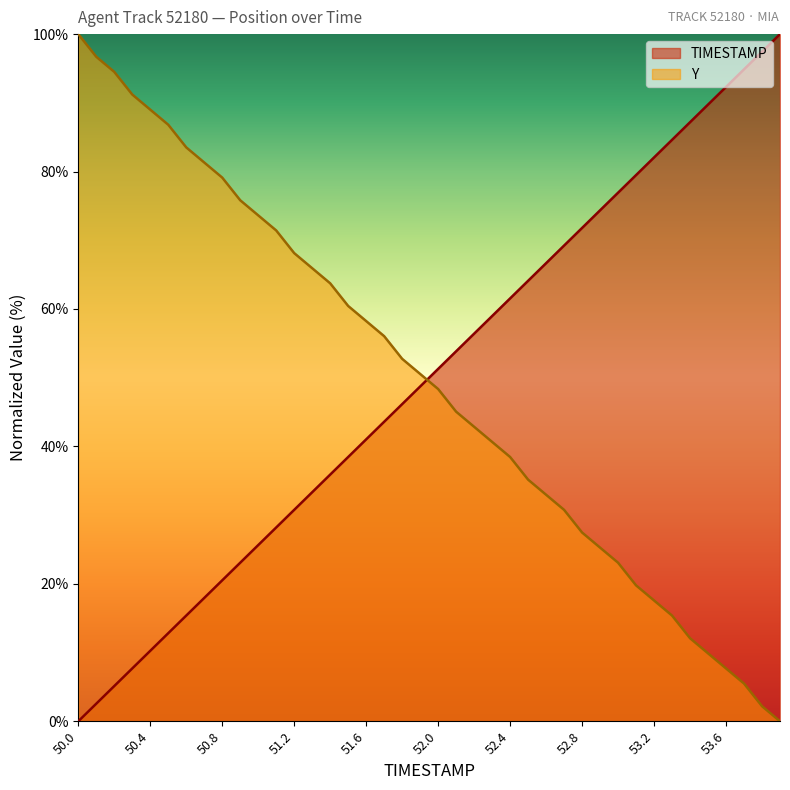

How many data points in Y are above 50?

20